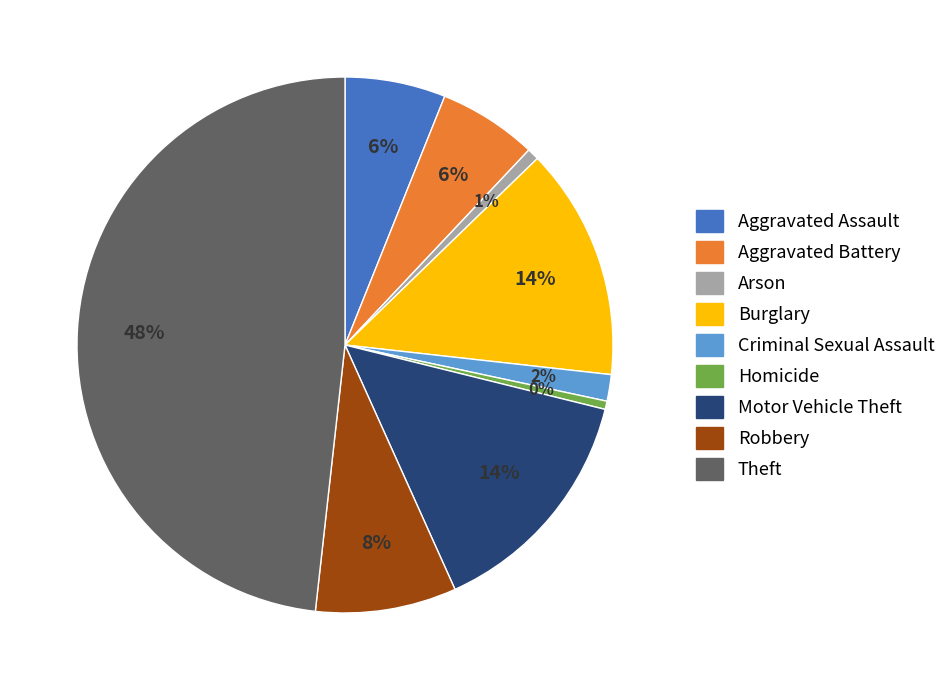

Approximately how many times larger is the value at Aggravated Battery compared to Burglary?

0.4